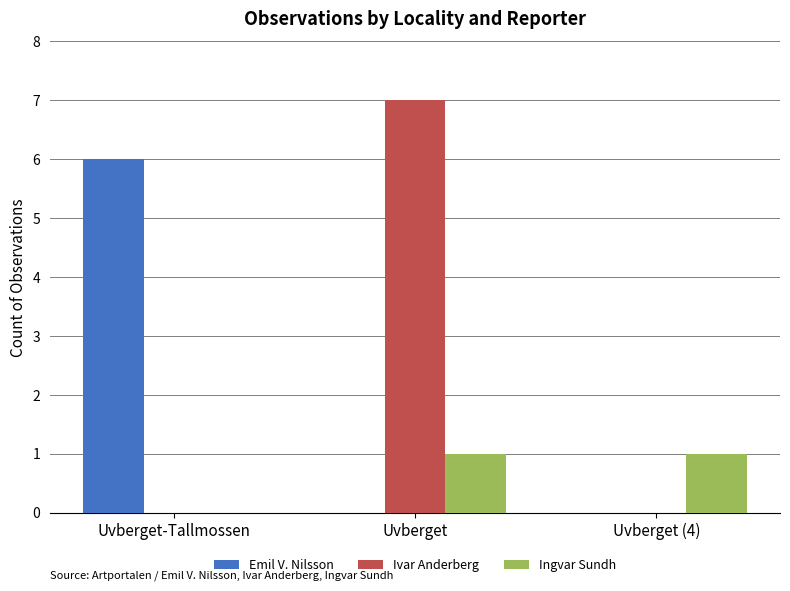

What is the sum of the Emil V. Nilsson values at Uvberget and Uvberget-Tallmossen?

6